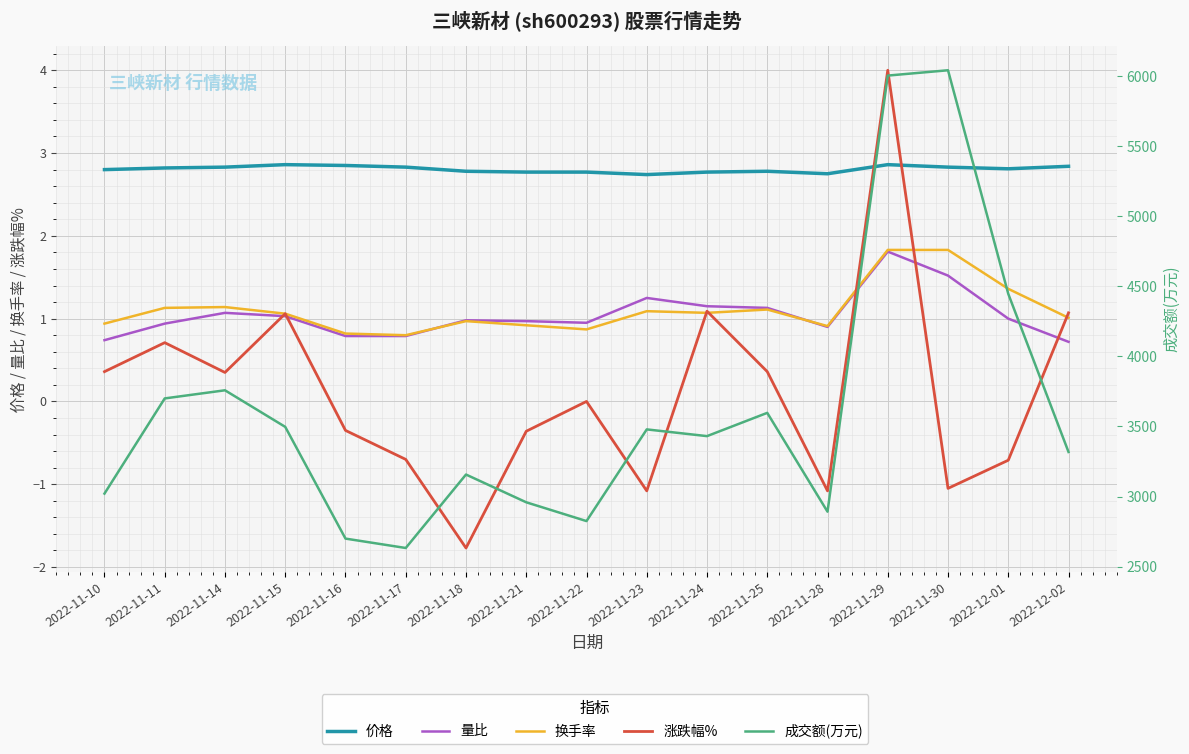

What is the average value of the 涨跌幅% series?

0.1